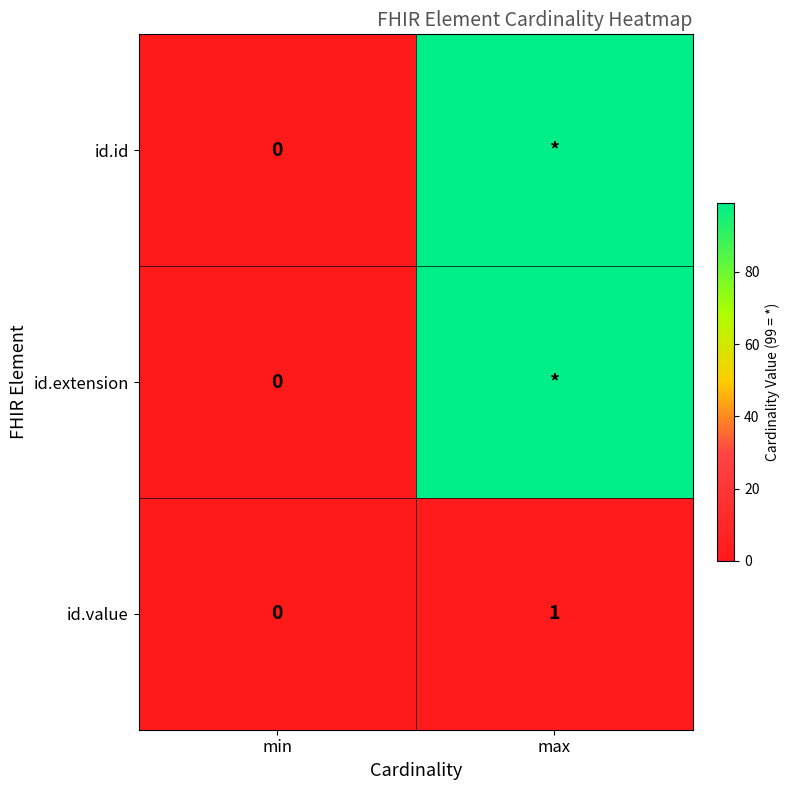

The id.value series shows 2 at max. True or false?

False